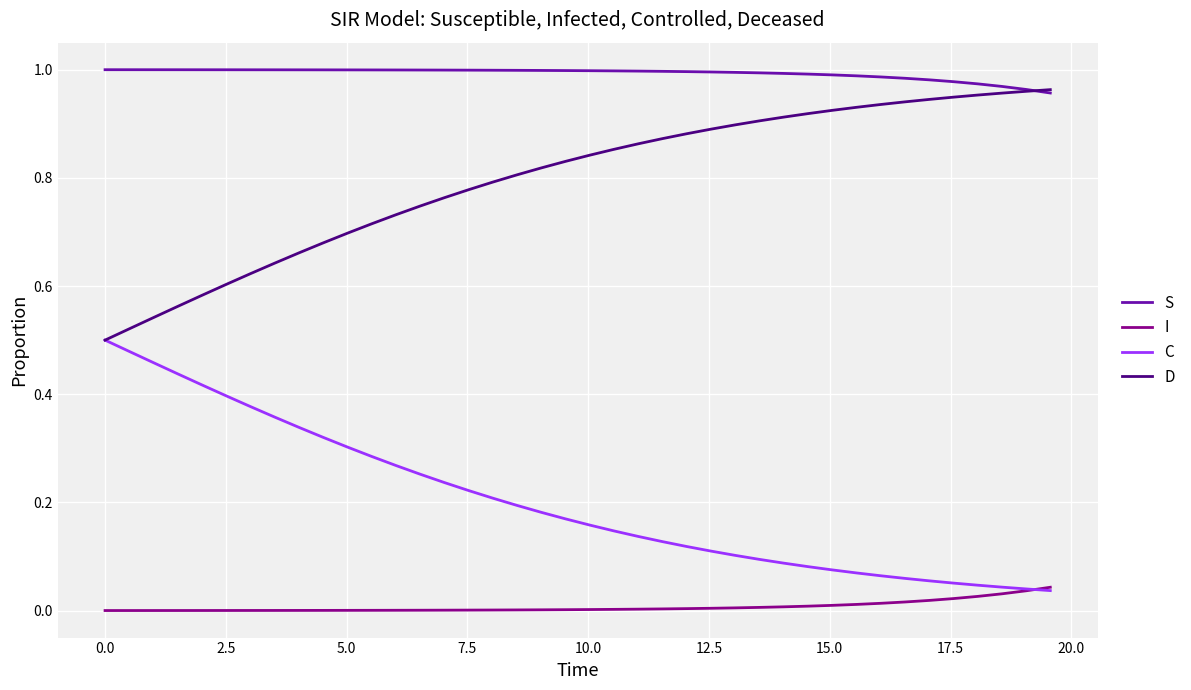

Which series has the largest total across all categories?

S